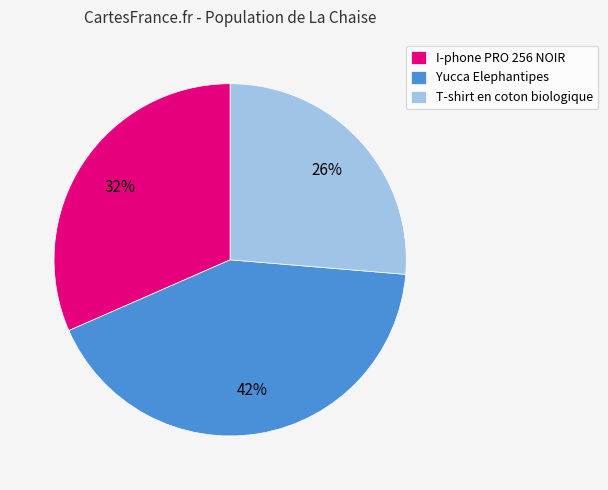

The Yucca Elephantipes slice represents 50% of the pie. True or false?

False